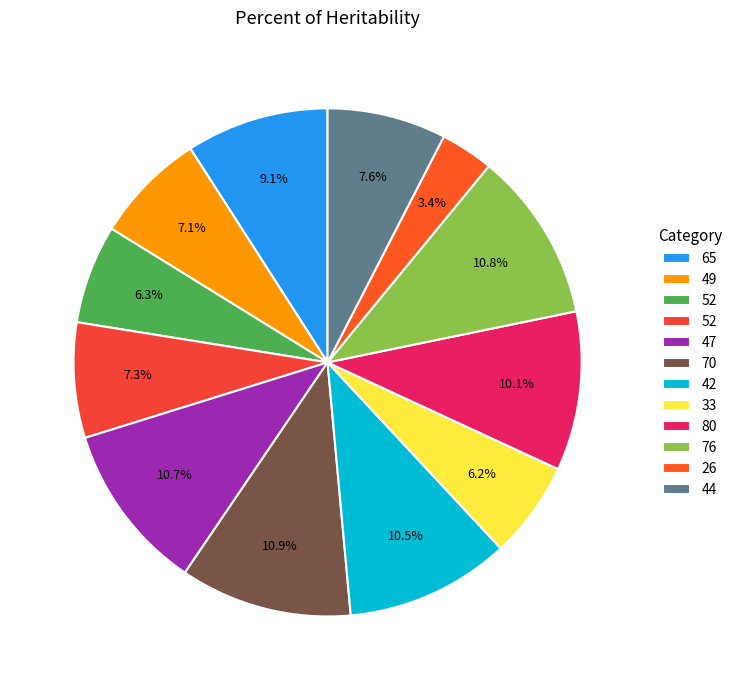

Is there any slice that represents more than half of the pie?

No